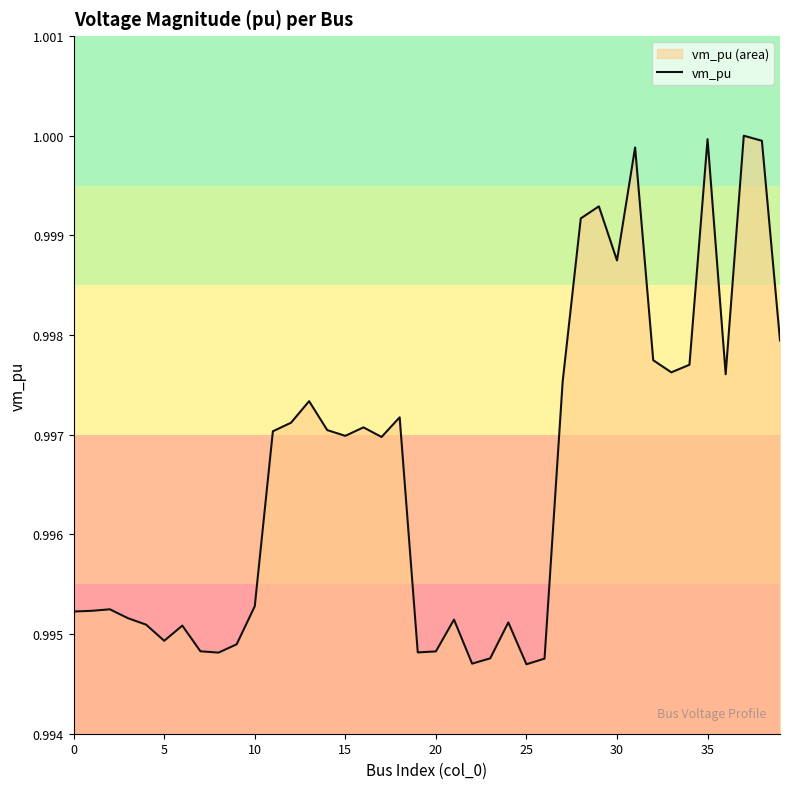

What is the maximum value shown in the chart?

1.0